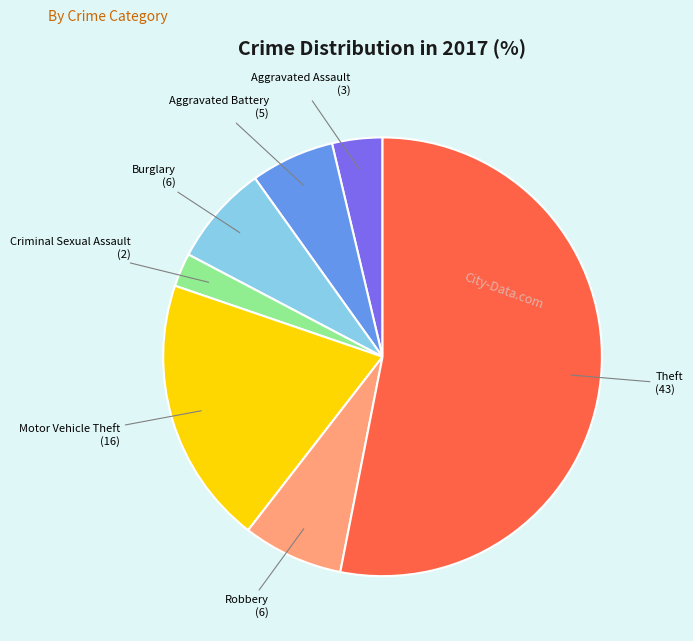

The Criminal Sexual Assault slice represents 2% of the pie. True or false?

True